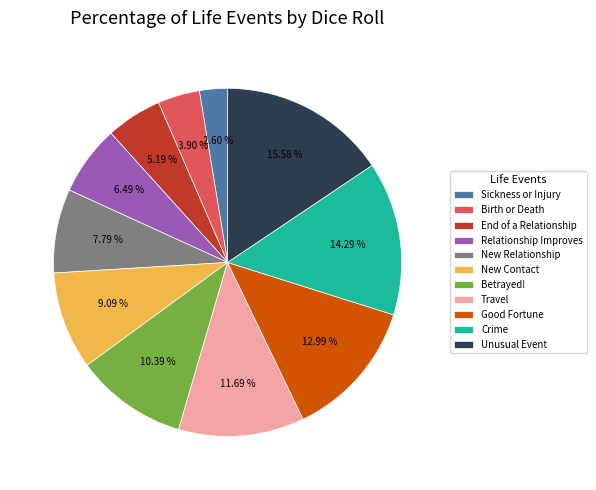

Is the sum of Betrayed! and Travel greater than half?

No